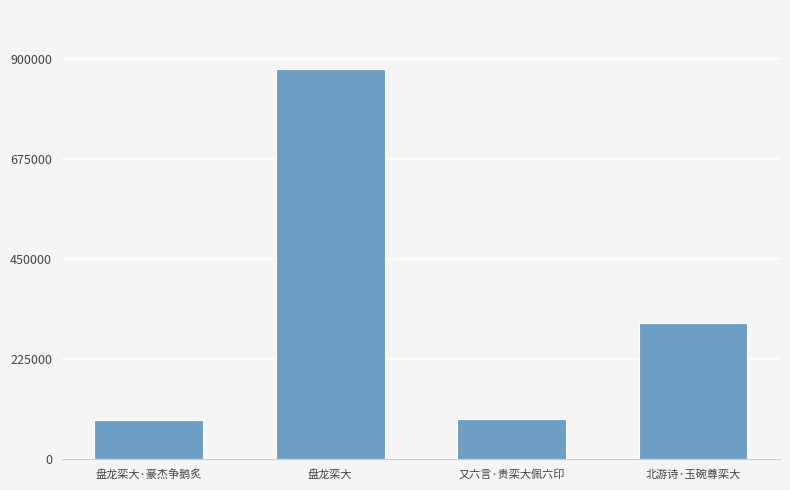

Read the value at 盘龙栾大, to the nearest 50.

878550